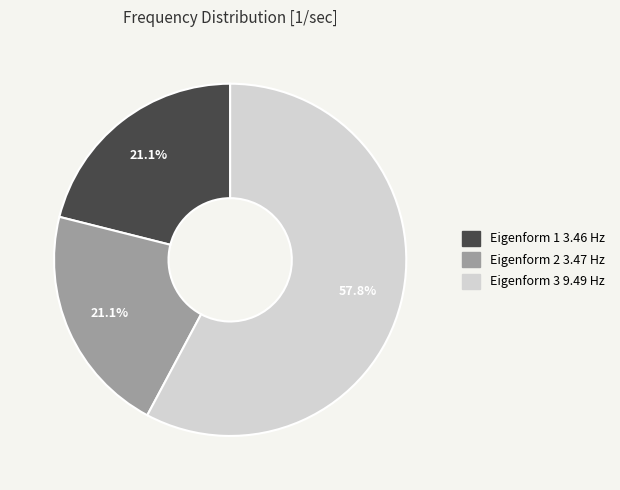

Combined, what portion of the pie is Eigenform 1 3.46 Hz and Eigenform 2 3.47 Hz?

42.2%